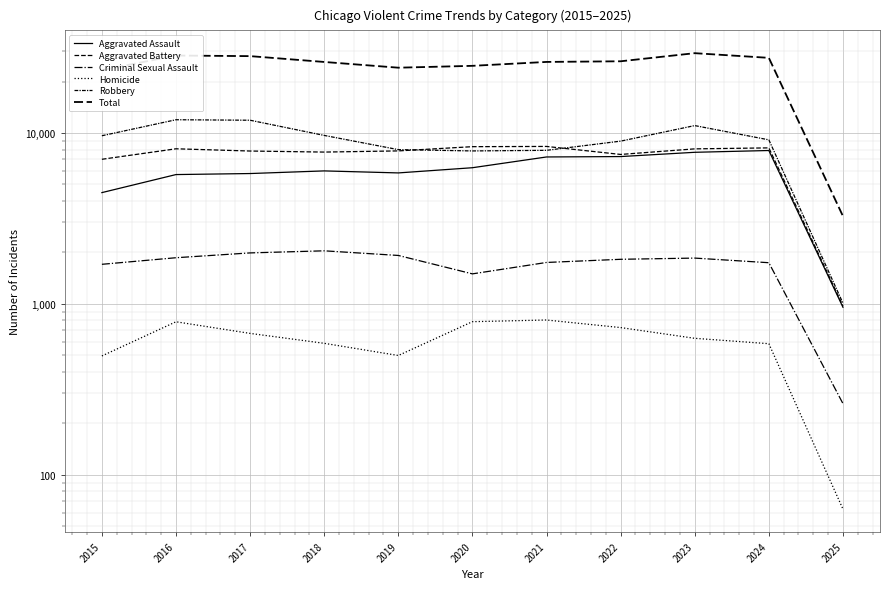

Reading left to right, what are all the values shown in this chart?

Aggravated Assault: 4480	5713	5793	6002	5841	6265	7242	7281	7712	7900	956
Aggravated Battery: 7019	8085	7845	7735	7858	8320	8346	7493	8077	8185	972
Criminal Sexual Assault: 1705	1863	1988	2045	1921	1499	1748	1824	1854	1742	261
Homicide: 496	786	672	588	499	787	805	727	629	585	63
Robbery: 9638	11960	11881	9681	7995	7855	7920	8964	11053	9122	1010
Total: 23338	28407	28179	26051	24114	24726	26061	26289	29325	27534	3262